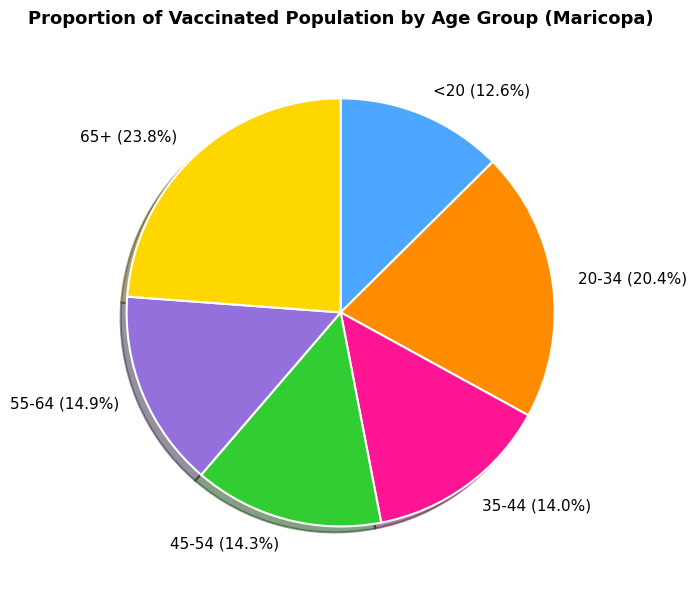

What percentage is the <20 slice, to the nearest percent?

13%